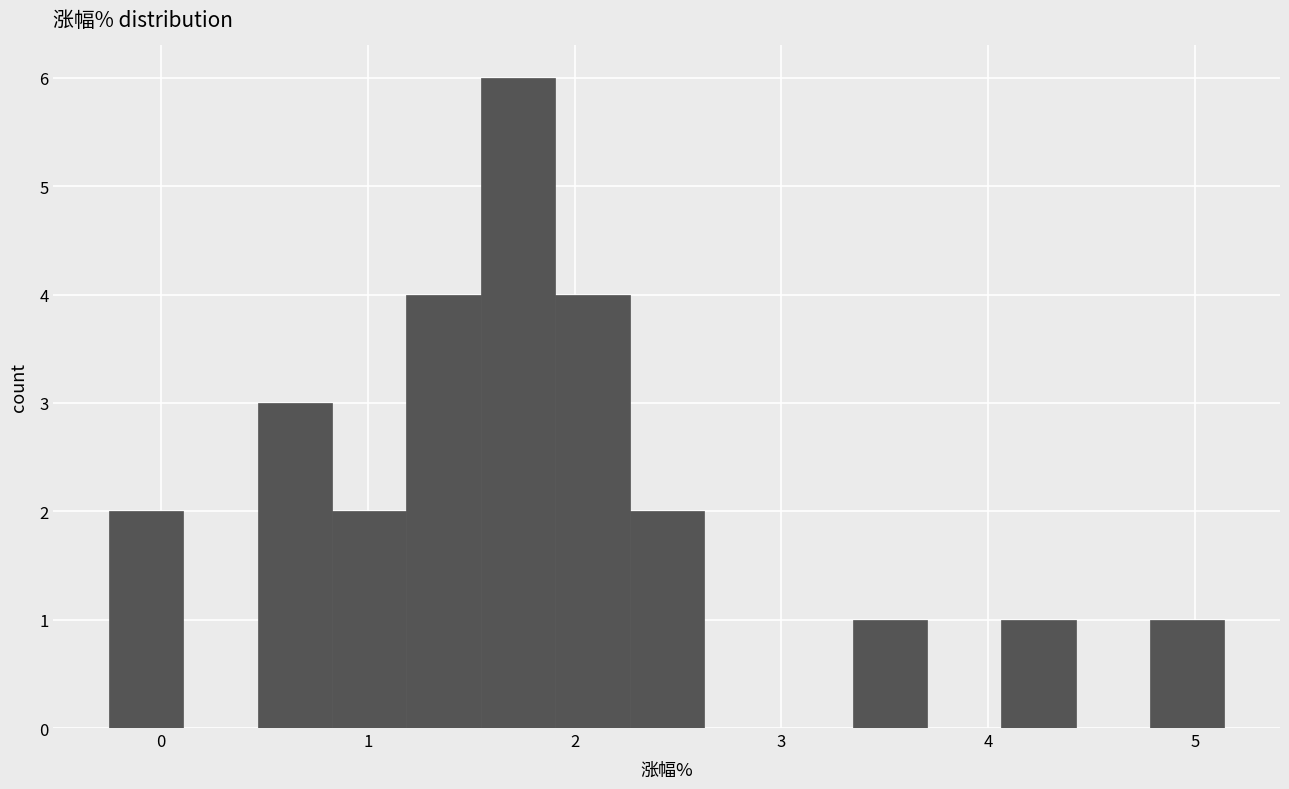

Around what value on the x-axis is the tallest bar? Give the approximate position of its centre, as read against the axis.

1.7